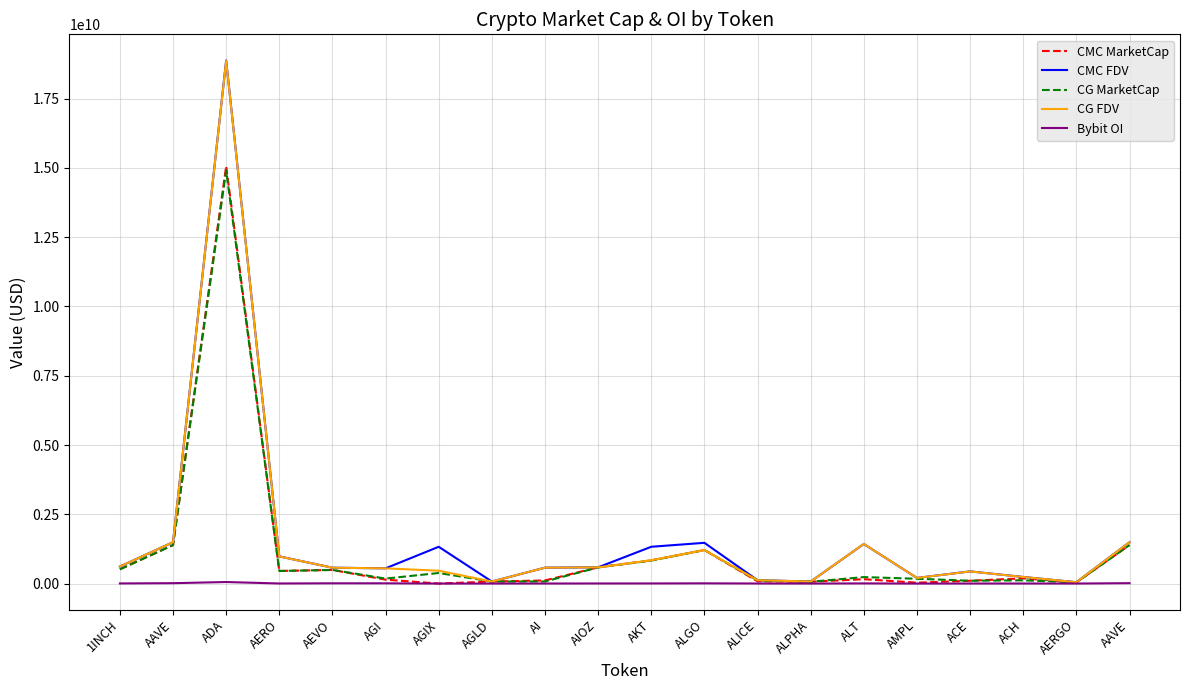

Rank the categories by CG FDV value from lowest to highest.

AERGO, AGLD, ALPHA, ALICE, AMPL, ACH, ACE, AGIX, AGI, AEVO, AI, AIOZ, 1INCH, AKT, AERO, ALGO, ALT, AAVE, AAVE, ADA